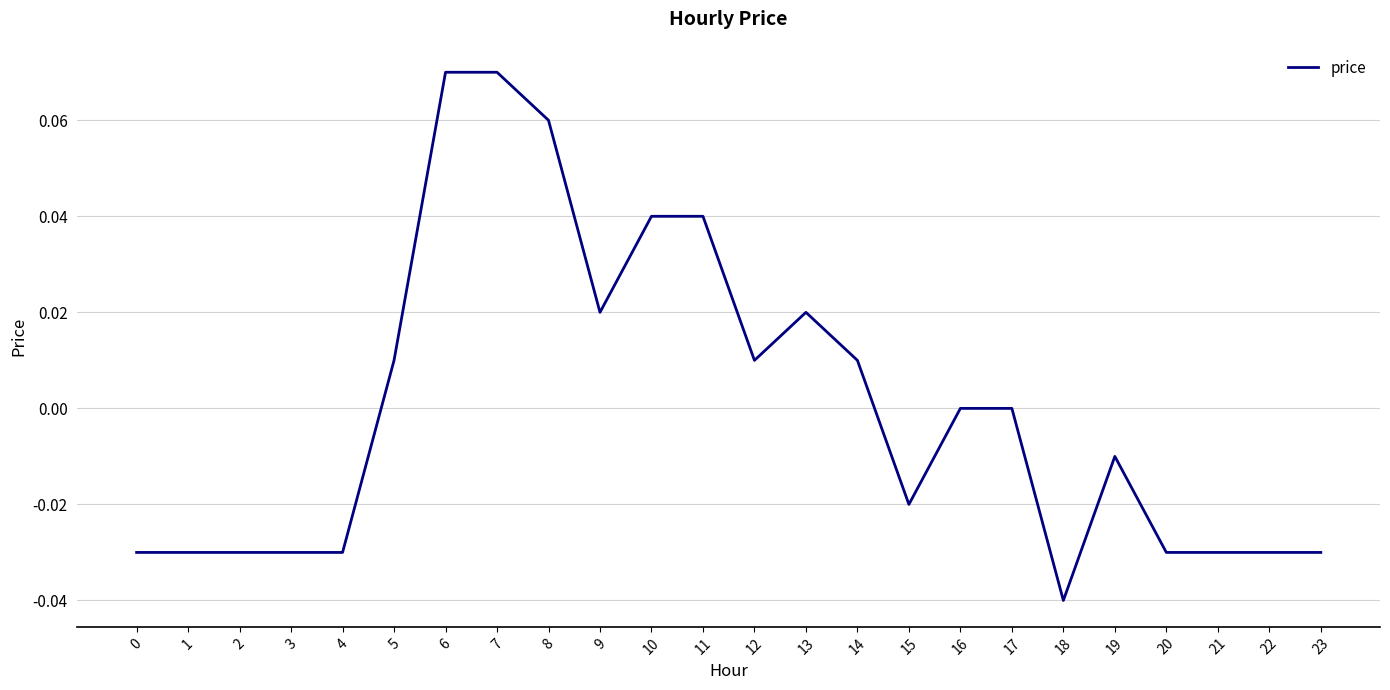

The chart shows a value of 0.0 at 7. True or false?

False